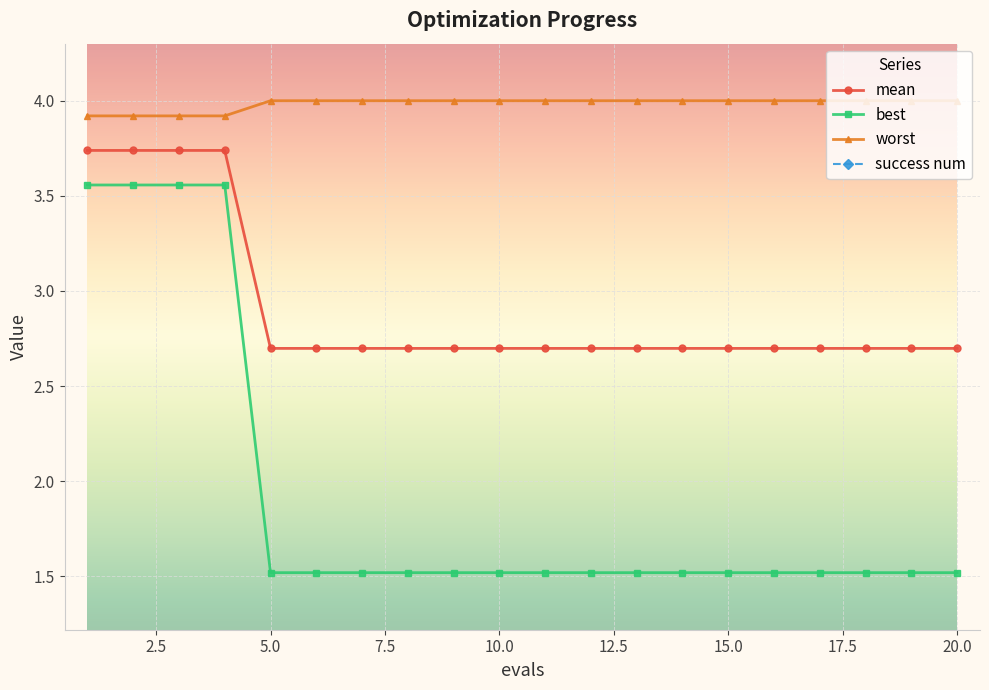

Is it true that mean equals 4.7 at 15.0?

False